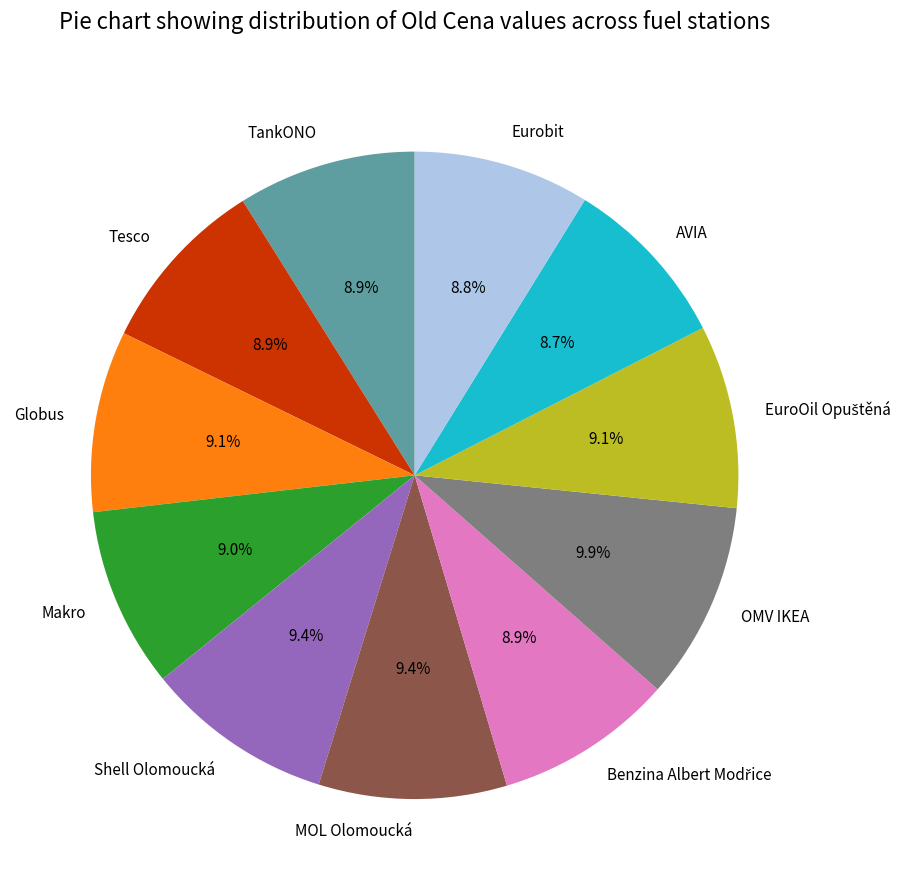

What portion of the pie excludes OMV IKEA?

90.1%